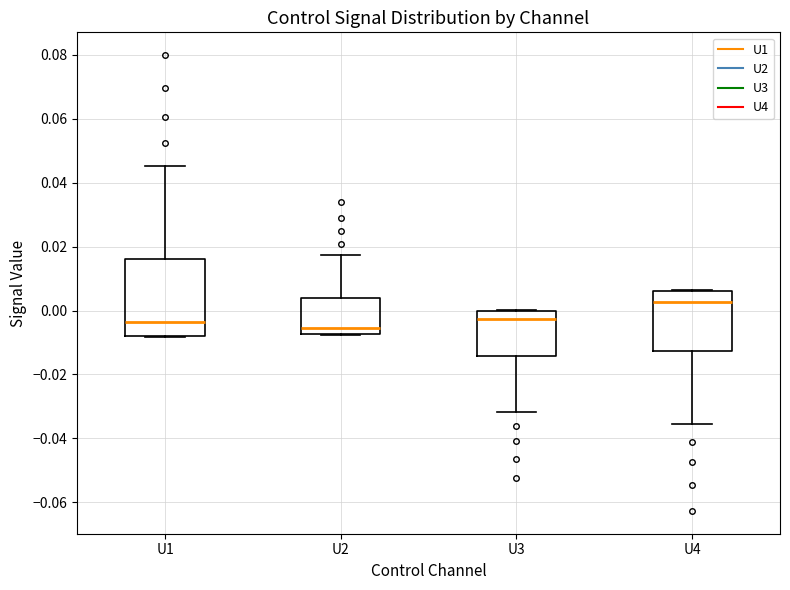

Reading left to right, transcribe this box plot: for each box, give where its median line is, the range the box spans, and where its two whiskers end, as read against the y-axis. The values are not printed on the chart, so give them approximately, as read against the axis.

U1: median -0.004, box -0.008 to 0.016, whiskers -0.008 to 0.046
U2: median -0.006, box -0.008 to 0.004, whiskers -0.008 to 0.018
U3: median -0.002, box -0.014 to 0.000, whiskers -0.032 to 0.000
U4: median 0.002, box -0.012 to 0.006, whiskers -0.036 to 0.006